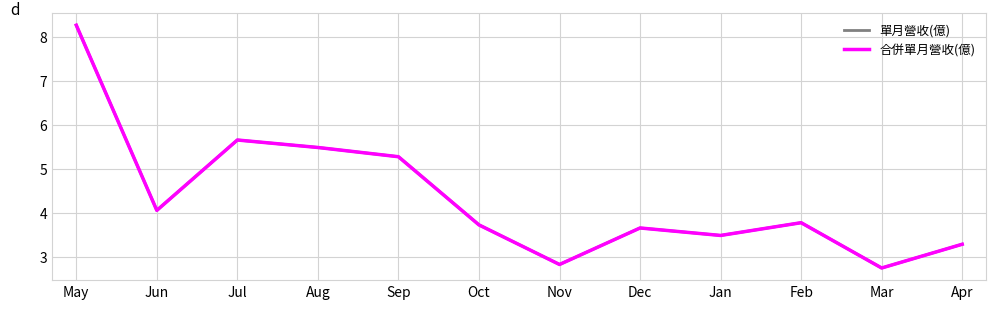

Where is the first local maximum for 單月營收(億)?

Jul